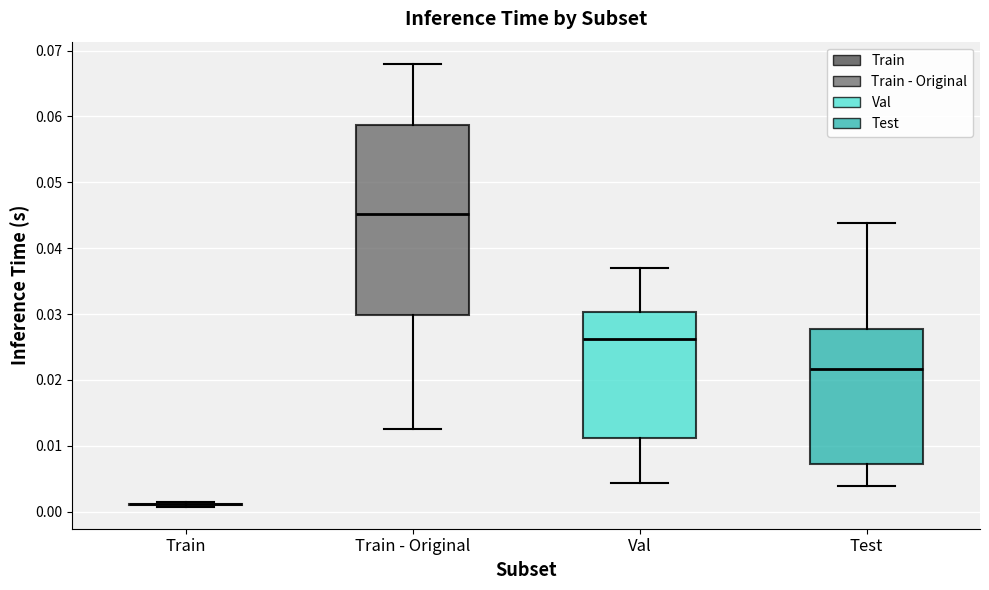

Where does the median line of the box for Val sit on the y-axis? The values are not printed on the chart, so give them approximately, as read against the axis.

0.026